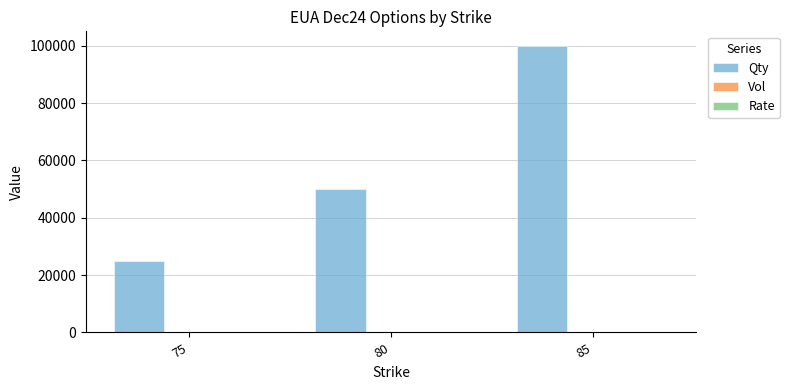

The value of Qty at 85 is 100000.0. True or false?

True